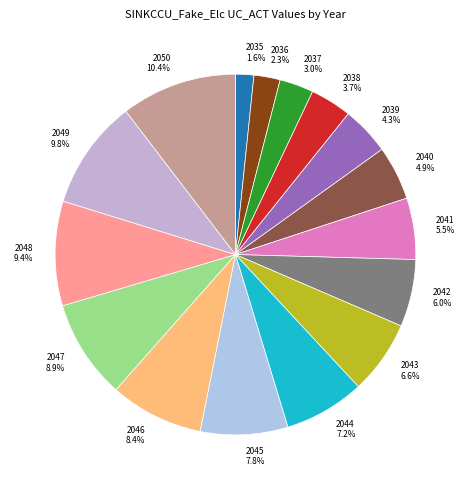

What is the smallest slice in the pie chart?

2035